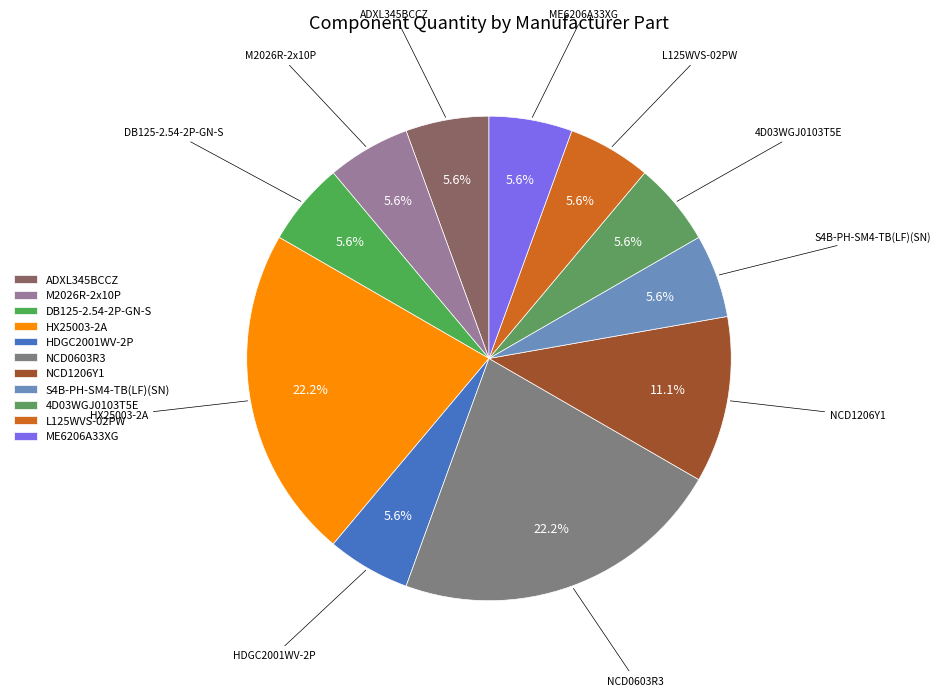

What percentage is the HDGC2001WV-2P slice, to the nearest percent?

6%